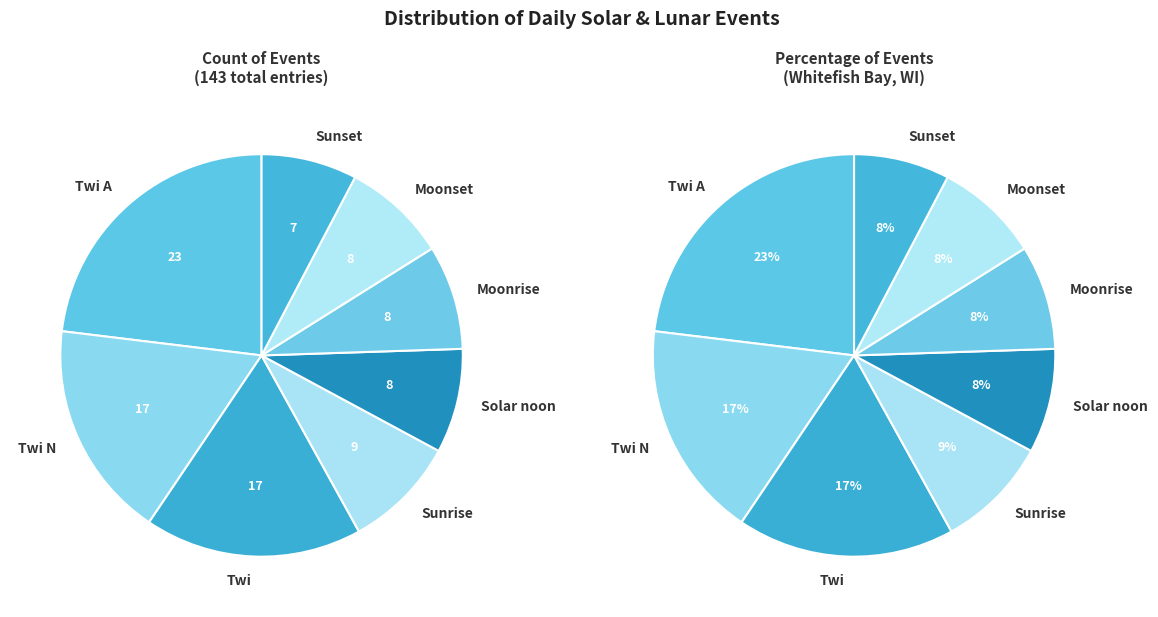

Combined, what portion of the pie is Twi and Sunrise?

27.3%